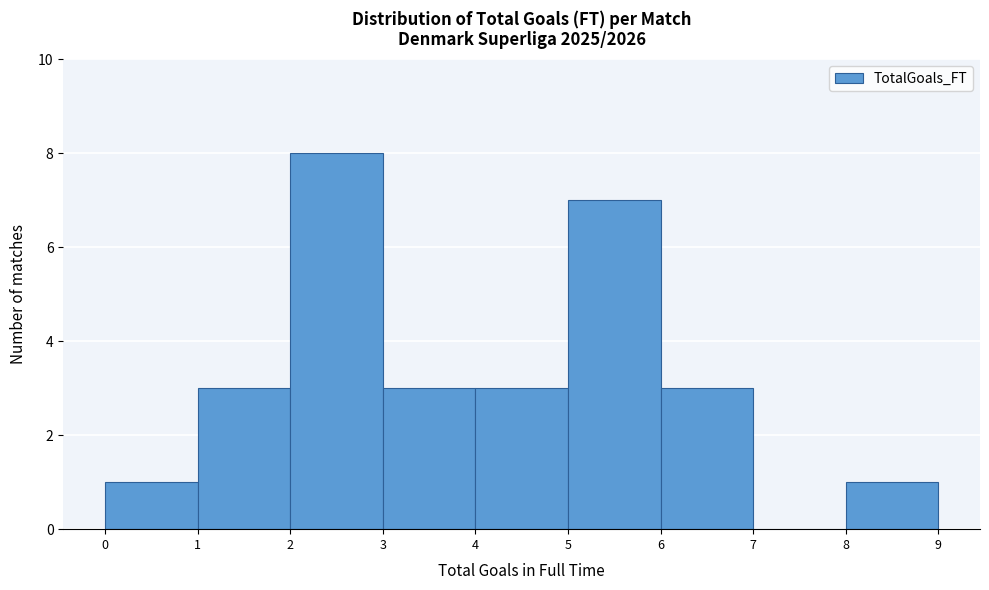

How tall is the bar that spans 8 to 9 on the x-axis? The values are not printed on the chart, so give them approximately, as read against the axis.

1